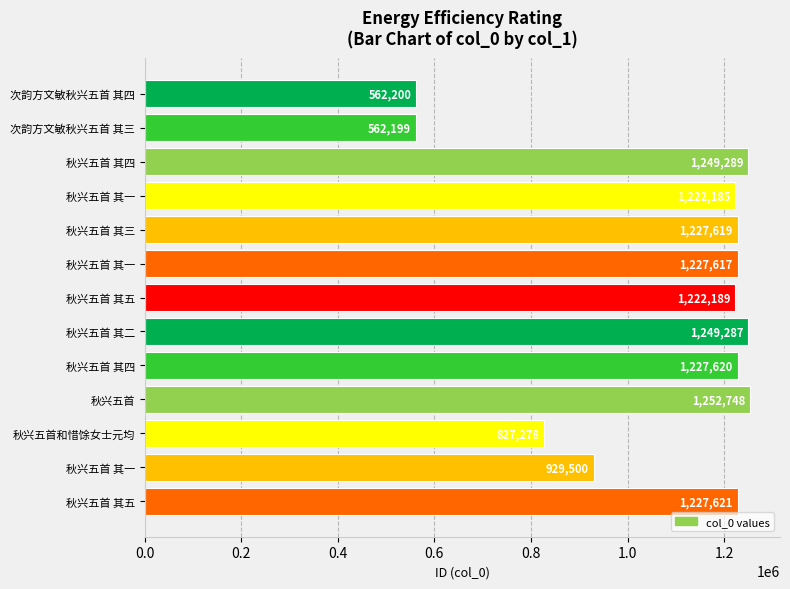

What is the minimum value shown in the chart?

562199